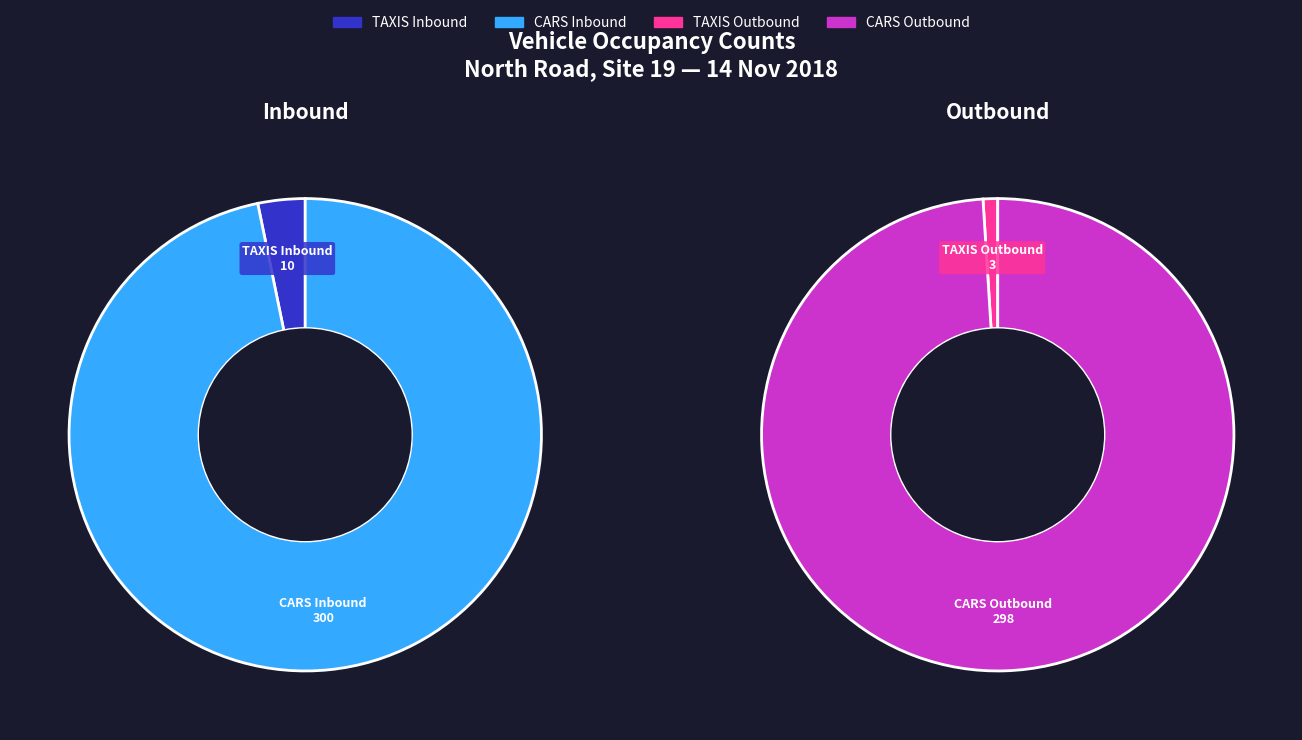

Do TAXIS Outbound and CARS Inbound together represent more than half of the pie?

No